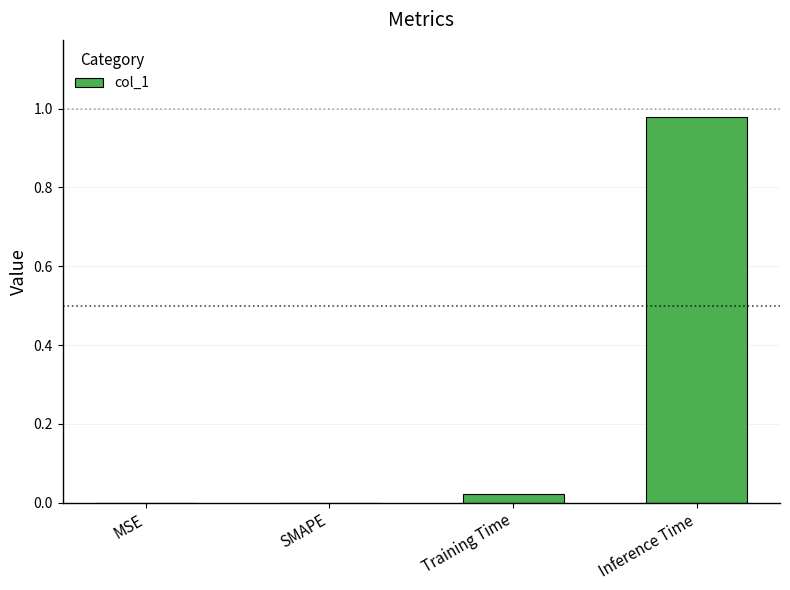

The chart shows a value of 0.0 at SMAPE. True or false?

True